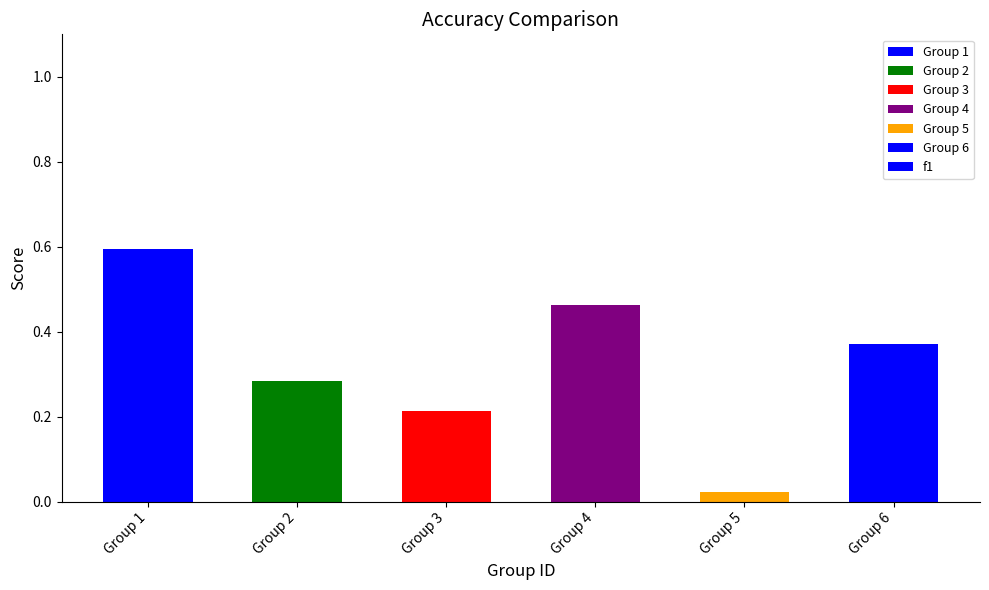

True or false: the data shows 1.0 at Group 1.

False